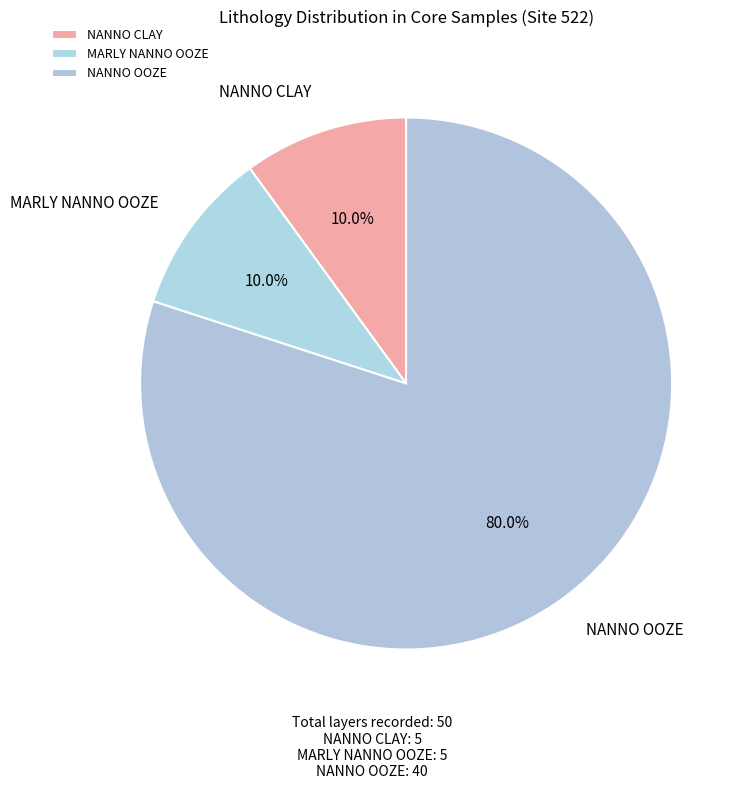

What is the largest slice in the pie chart?

NANNO OOZE